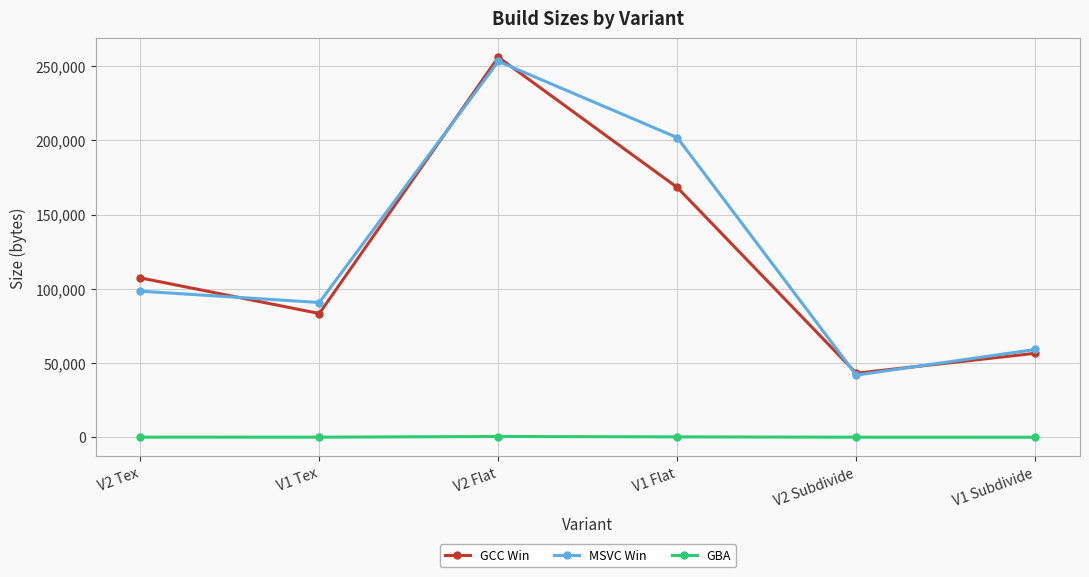

At V2 Tex, list the series in order from largest to smallest.

GCC Win, MSVC Win, GBA